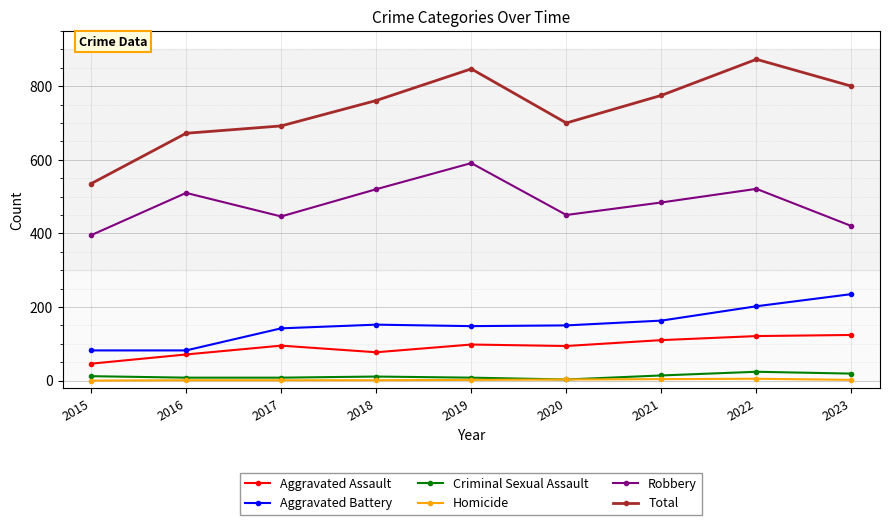

At which category does Total reach its first local peak?

2019